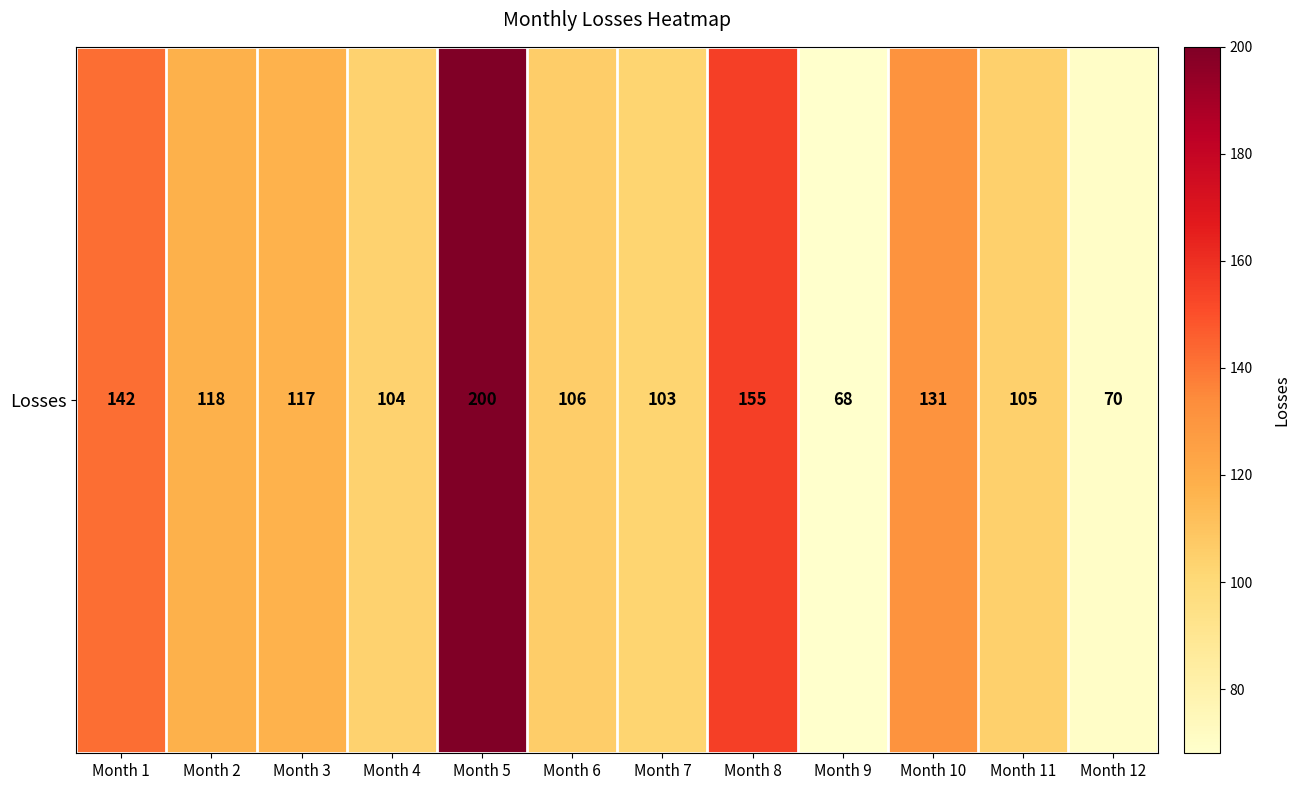

How many data points does each series have?

12